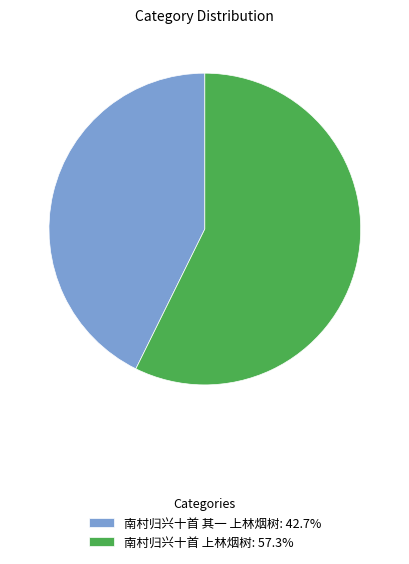

What is the largest slice in the pie chart?

南村归兴十首 上林烟树